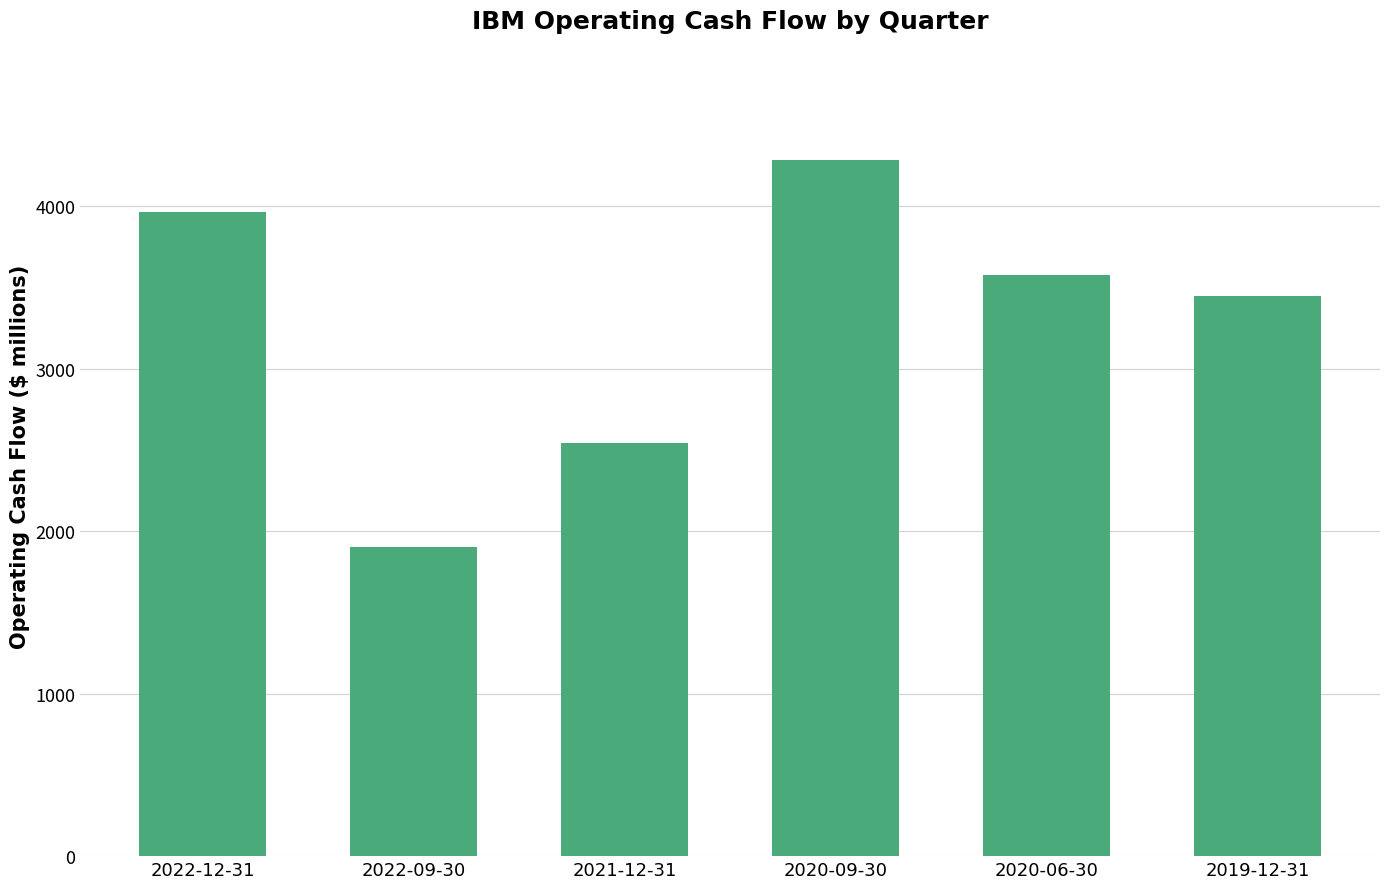

What is the change in value from 2021-12-31 to 2020-06-30?

+1032